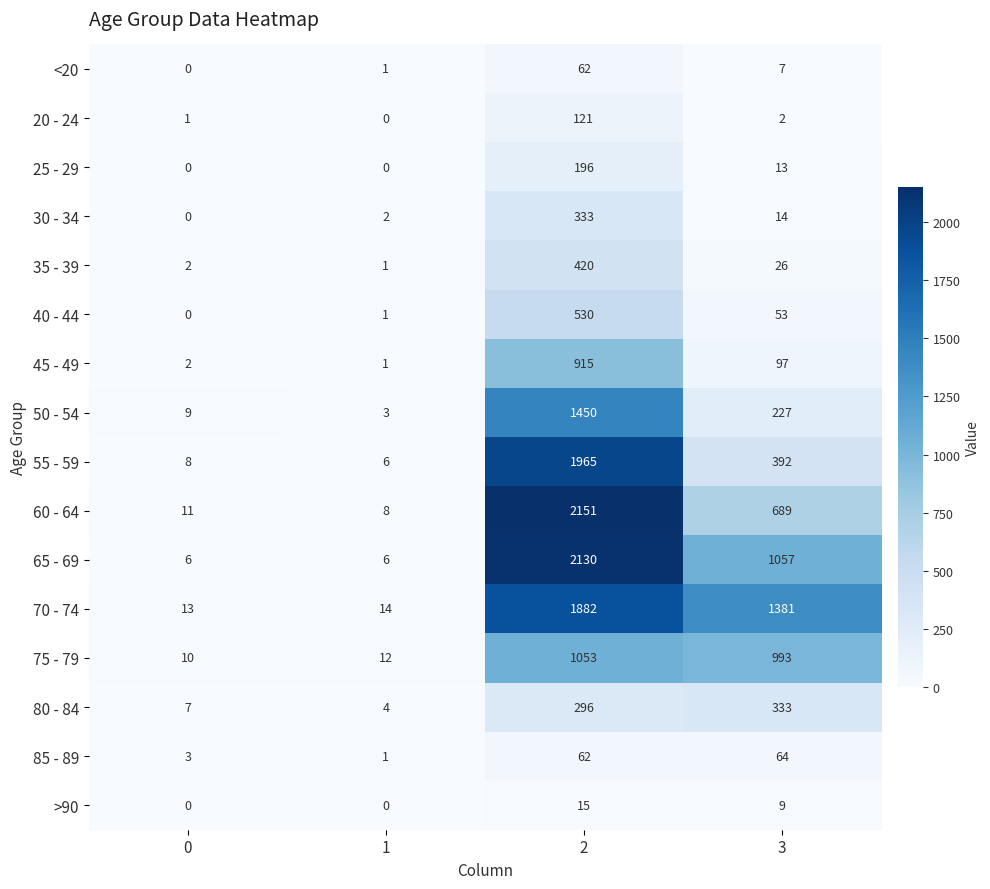

Read the 70 - 74 value at 1.

14